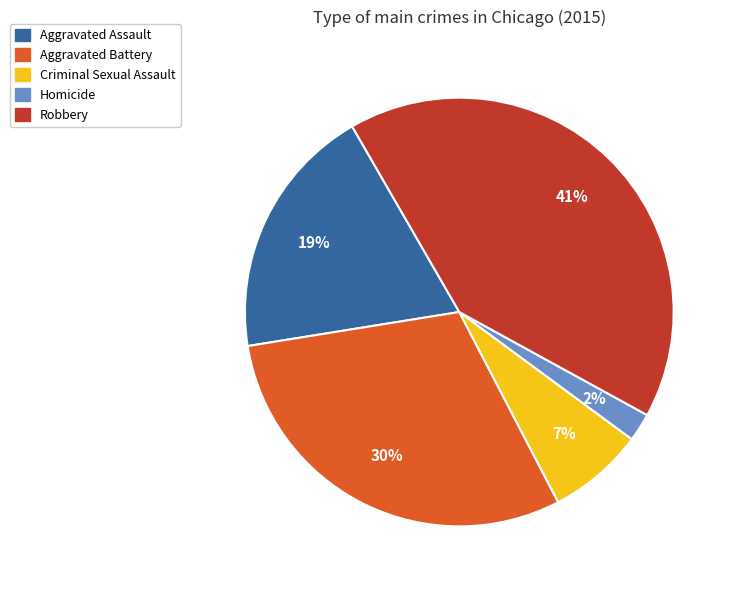

Approximately how many times larger is the value at Aggravated Battery compared to Robbery?

0.7